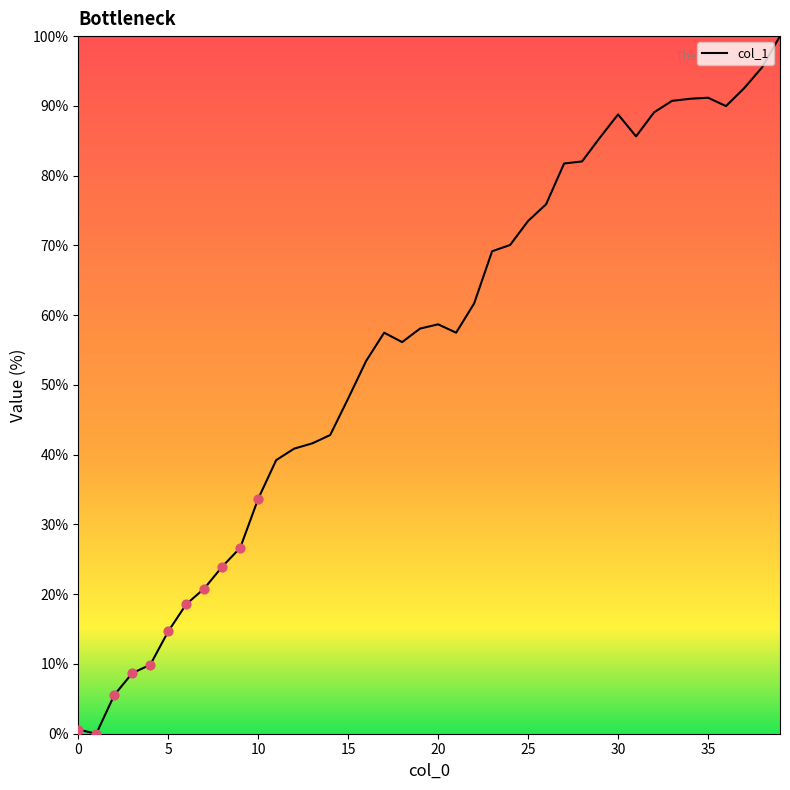

What is the difference between the maximum and minimum values?

100.0